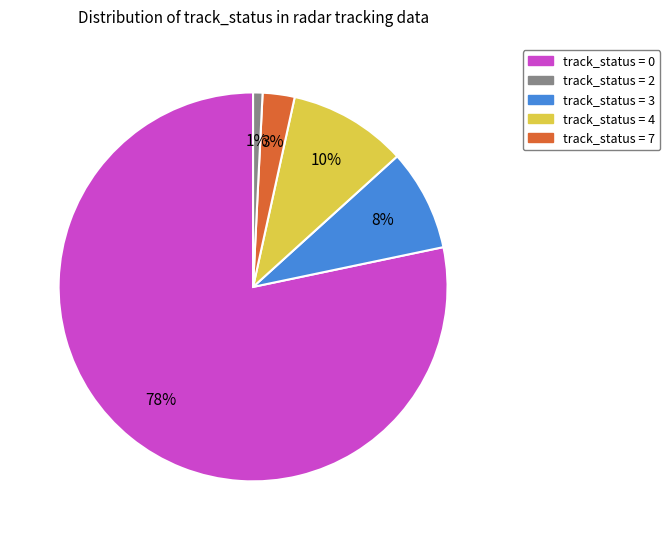

Is there a majority slice in this chart?

Yes